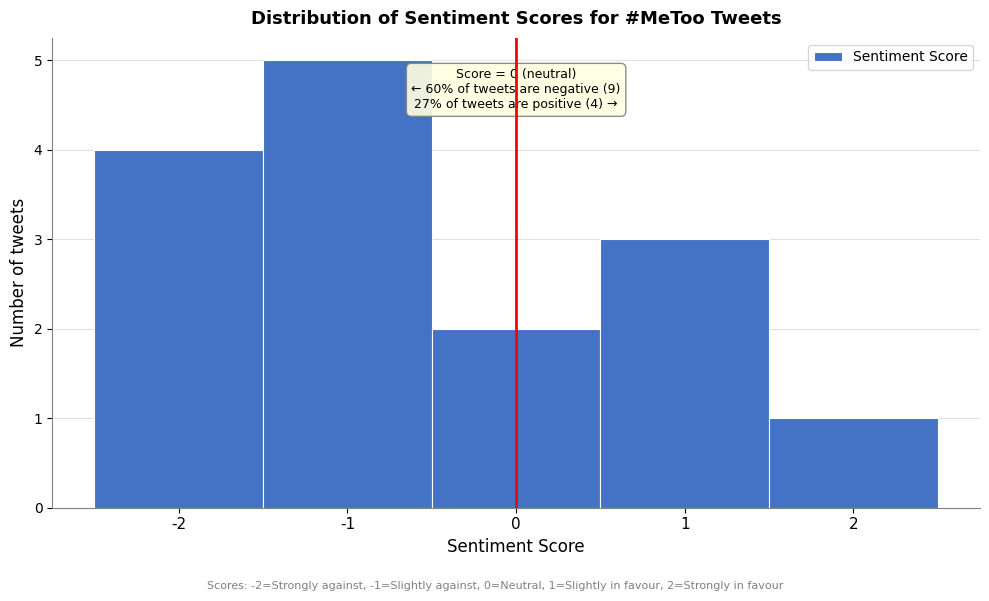

Which range on the x-axis has the tallest bar?

-1.5 to -0.5